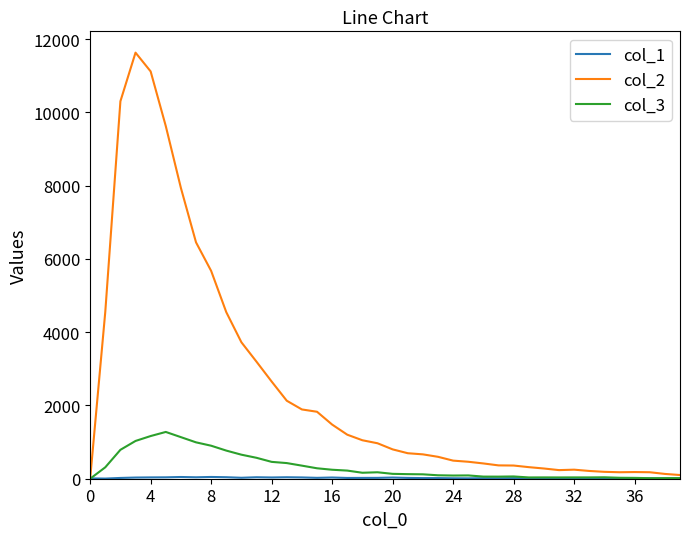

How many categories are shown in the chart?

40